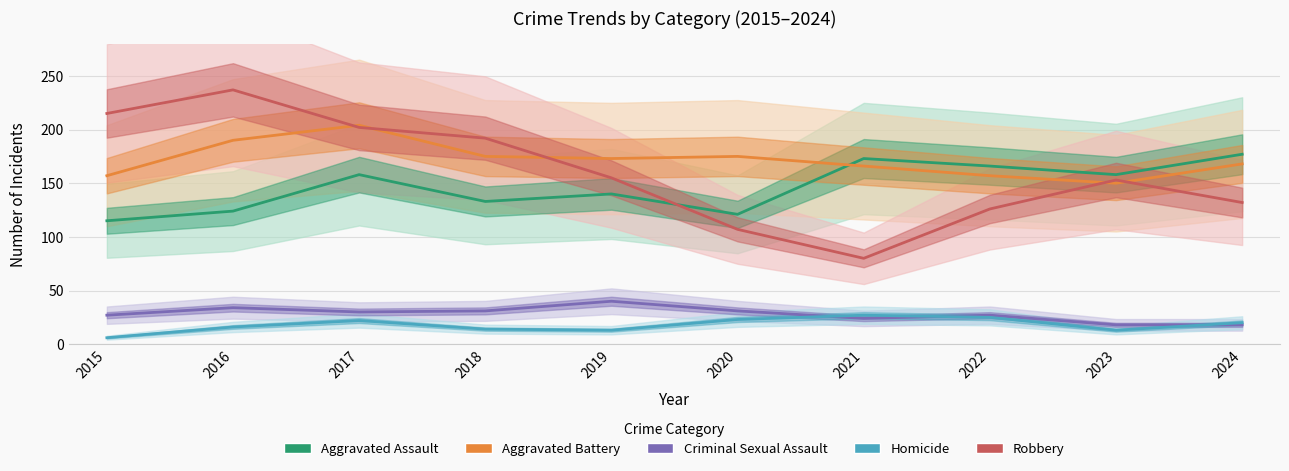

Is the value of Aggravated Assault at 2022 greater than the value of Robbery at 2024?

Yes